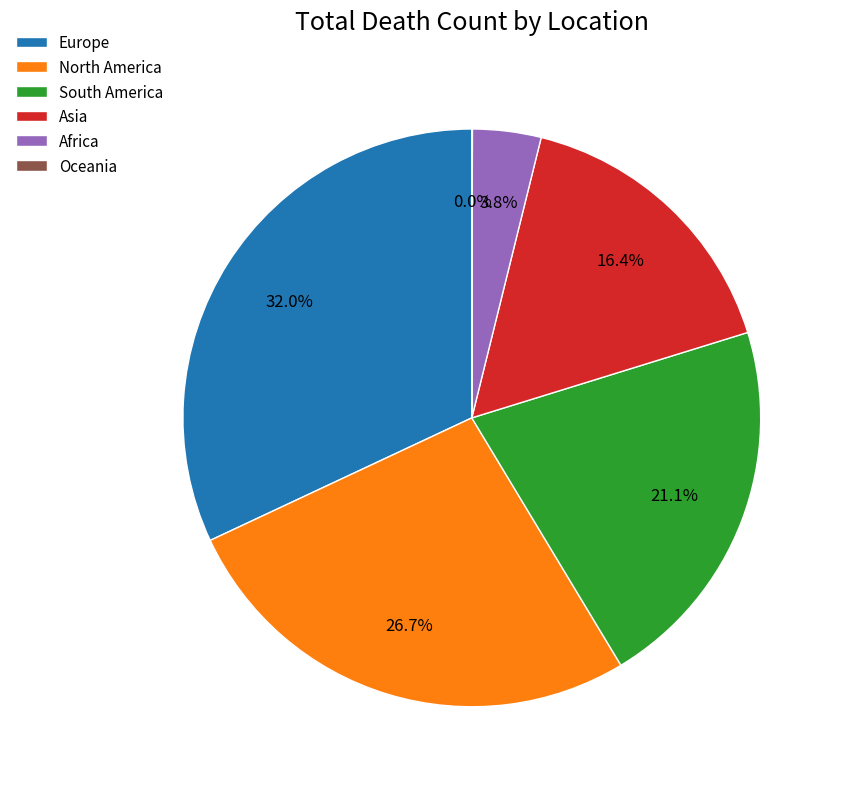

What percentage is NOT represented by Asia?

83.6%